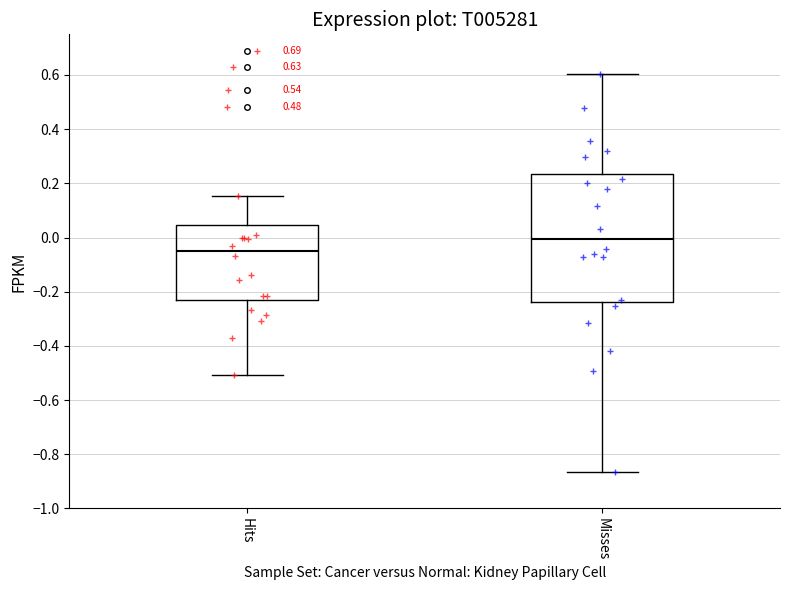

Comparing the boxes themselves (not the whiskers), which one is the tallest?

Misses